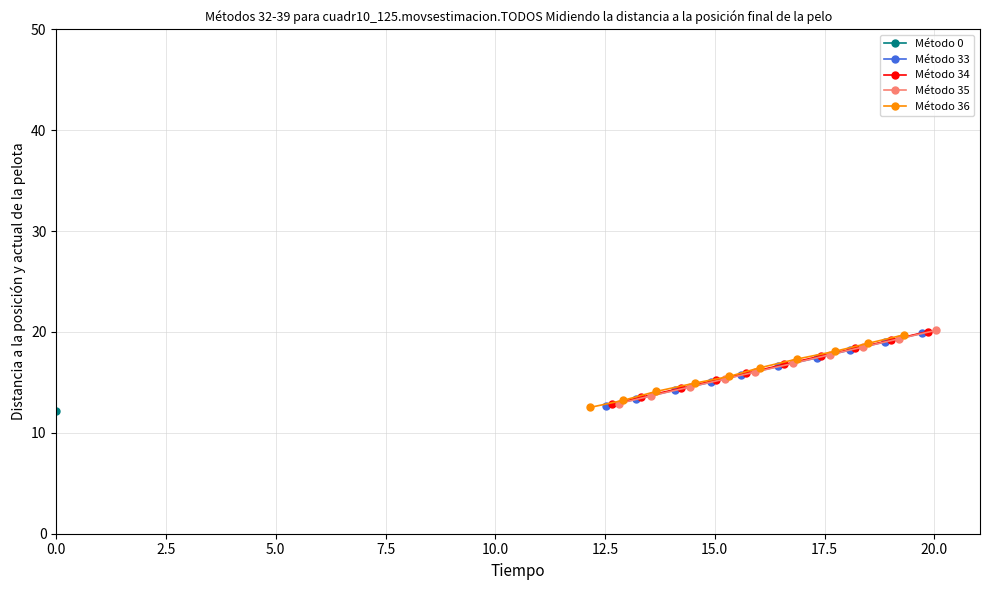

What is the maximum value for Método 33?

19.9